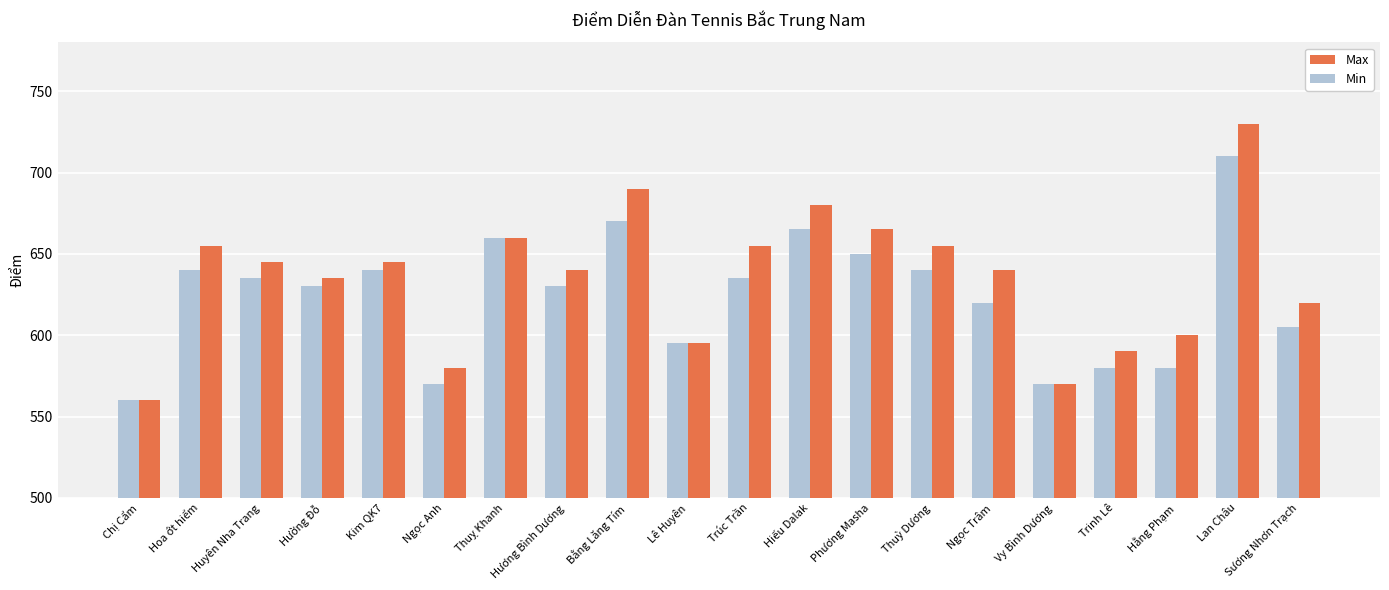

Are the bars grouped side by side (vs. stacked)?

Yes